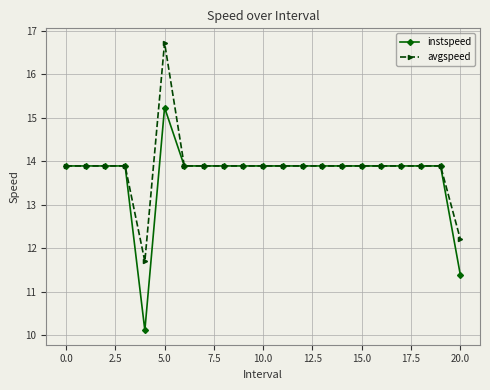

What is the highest value of the instspeed series?

15.2